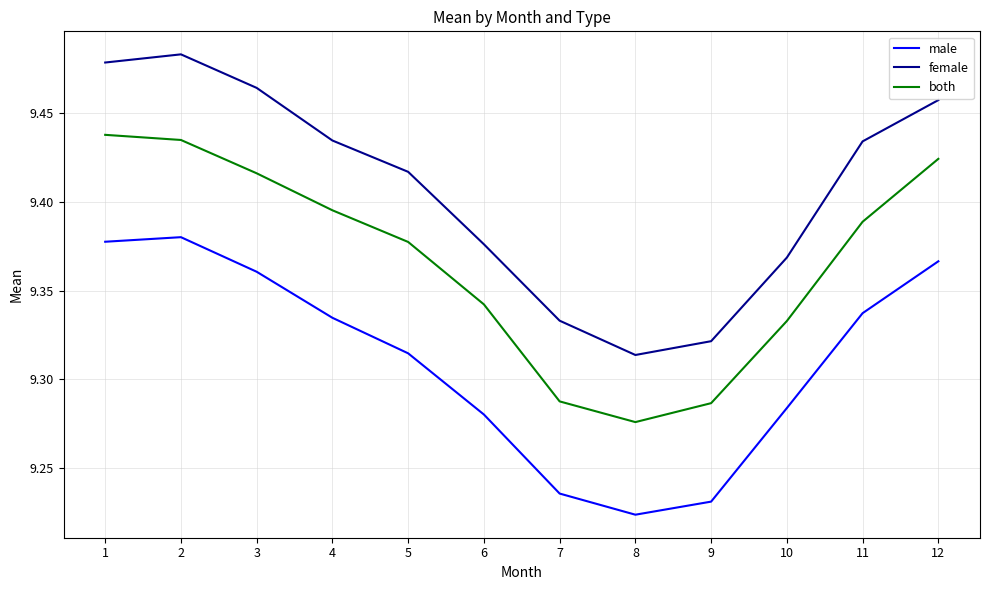

Which category has the highest value in the female series?

2